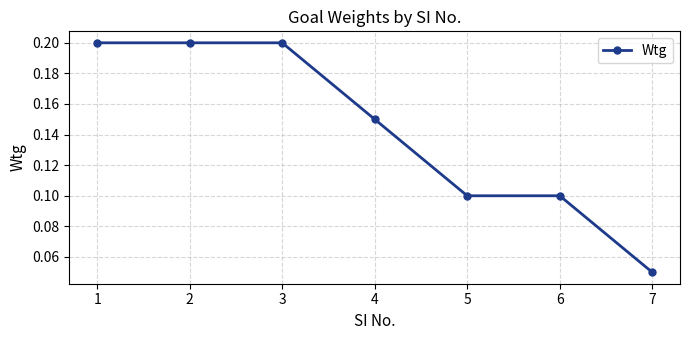

True or false: the data has more than 2 interior local peaks.

False